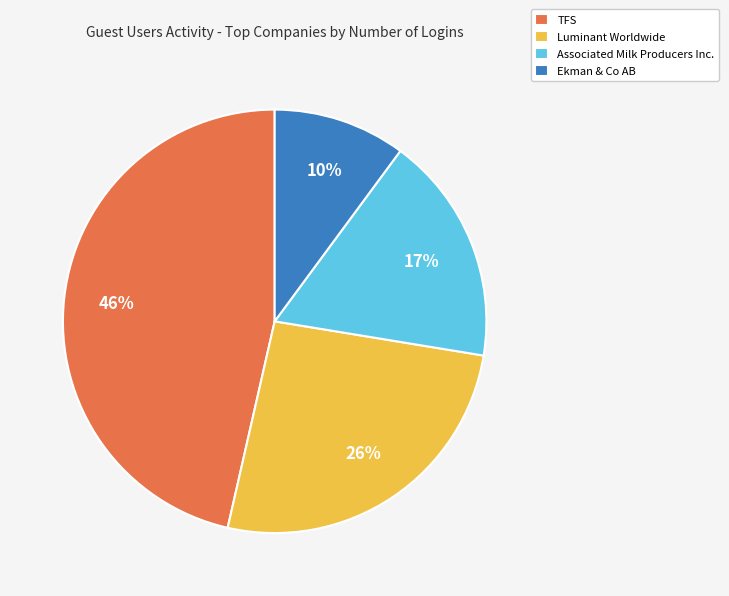

Is it true that Associated Milk Producers Inc. is 17% of the pie?

True